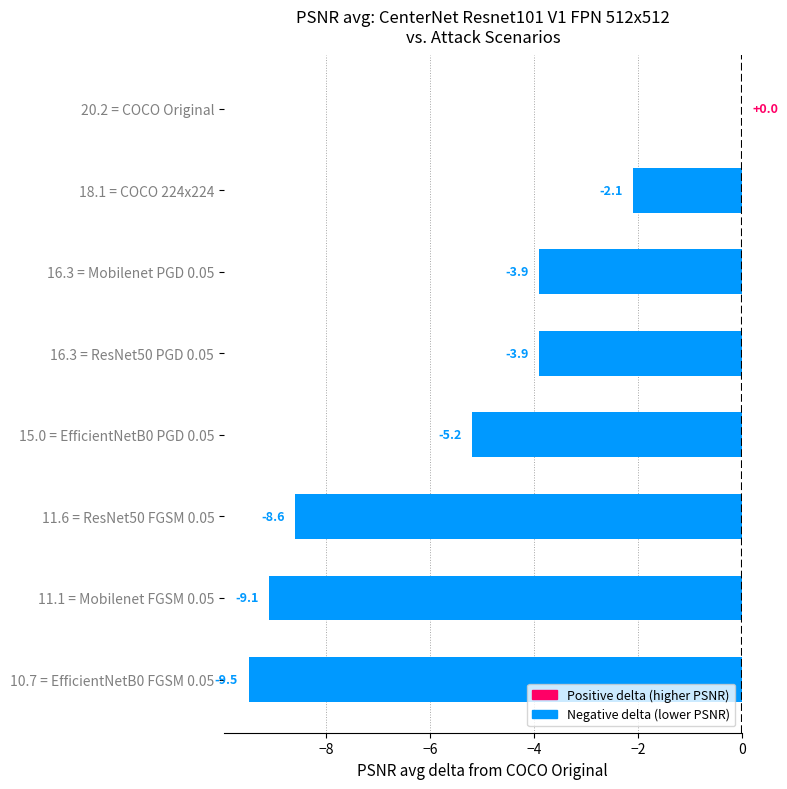

At which category does the chart reach its peak across all series?

20.2 = COCO Original